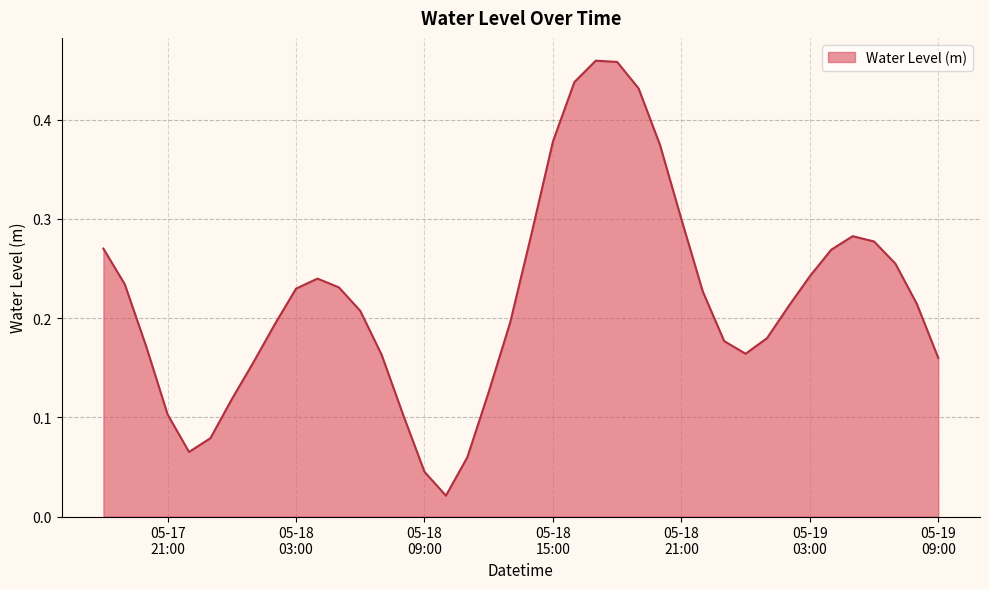

Is this an area chart (filled region under the line)?

Yes